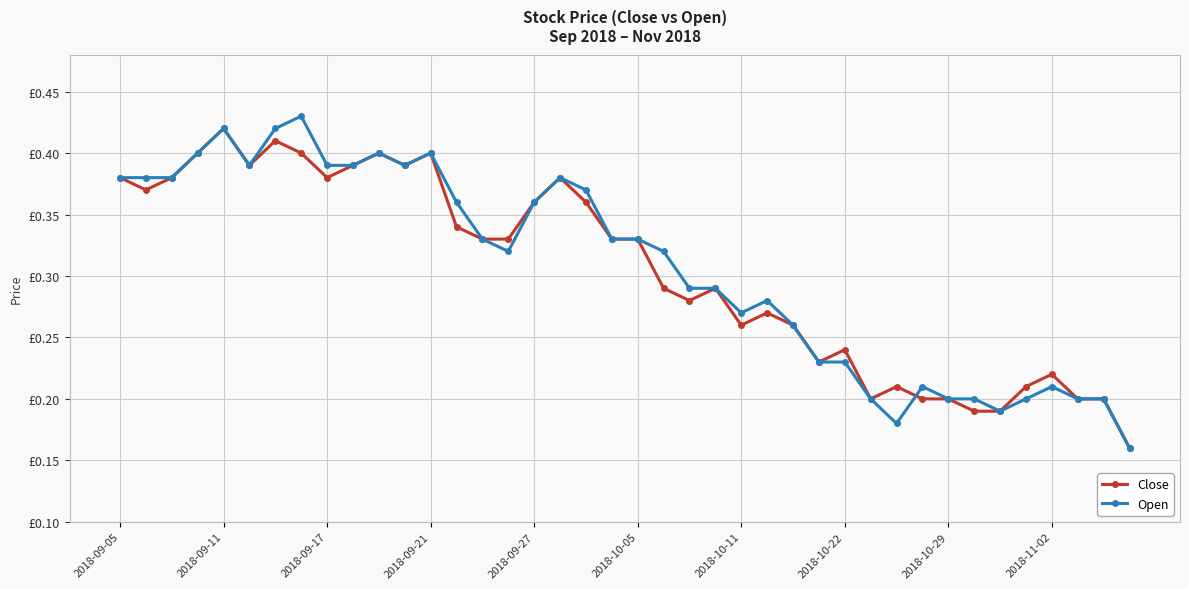

Is this an area chart (filled region under the line)?

No